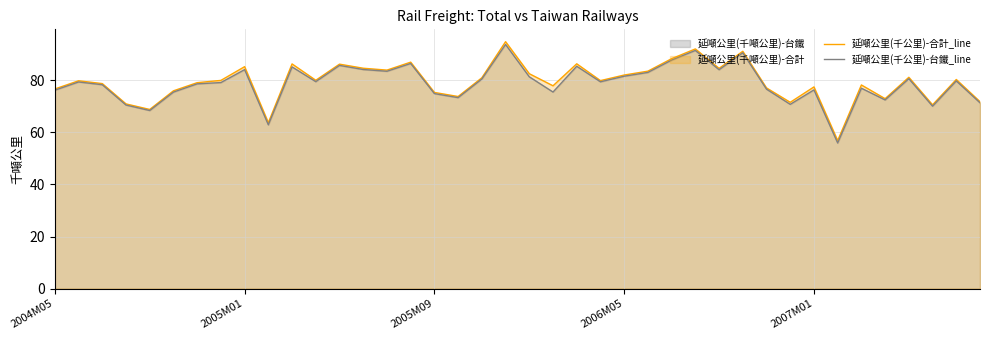

True or false: 延噸公里(千公里)-合計_line and 延噸公里(千公里)-台鐵_line intersect in this chart.

False